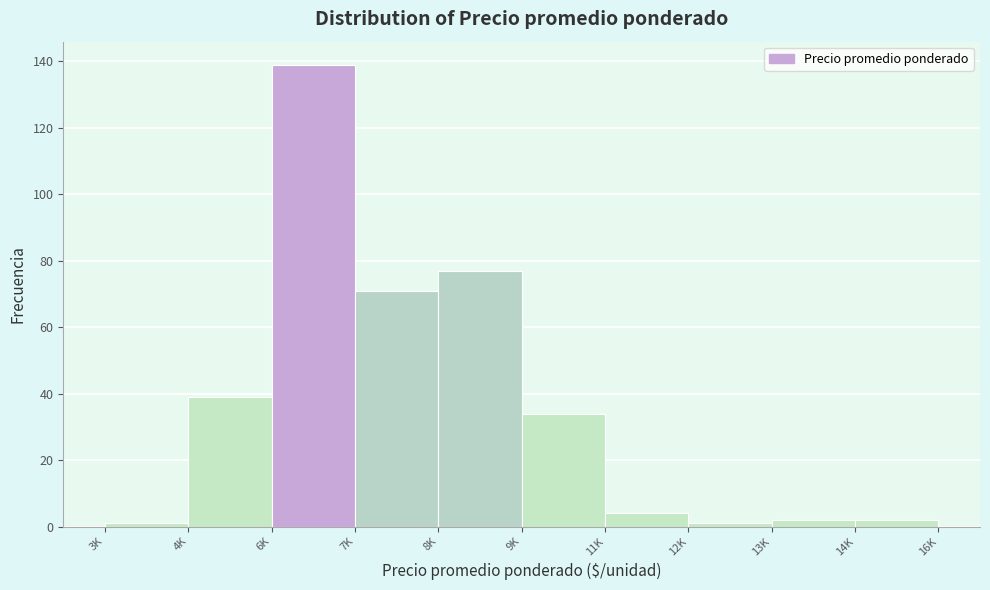

Reading left to right, what are all the values shown in this chart?

3K=1	4K=39	6K=139	7K=71	8K=77	9K=34	11K=4	12K=1	13K=2	14K=2